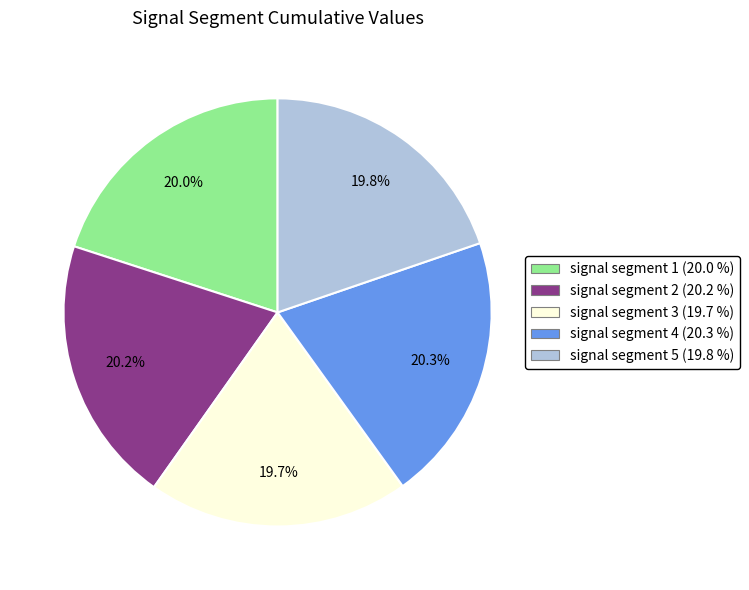

To the nearest percent, what is the average slice percentage?

20%